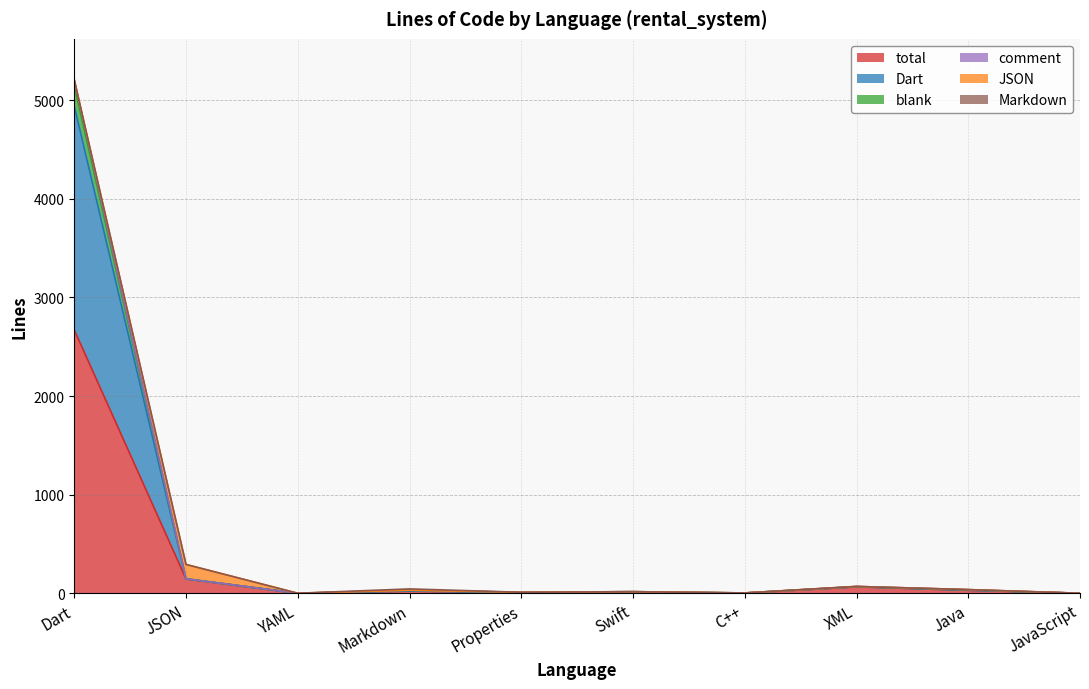

Which category has the highest value in the total series?

Dart